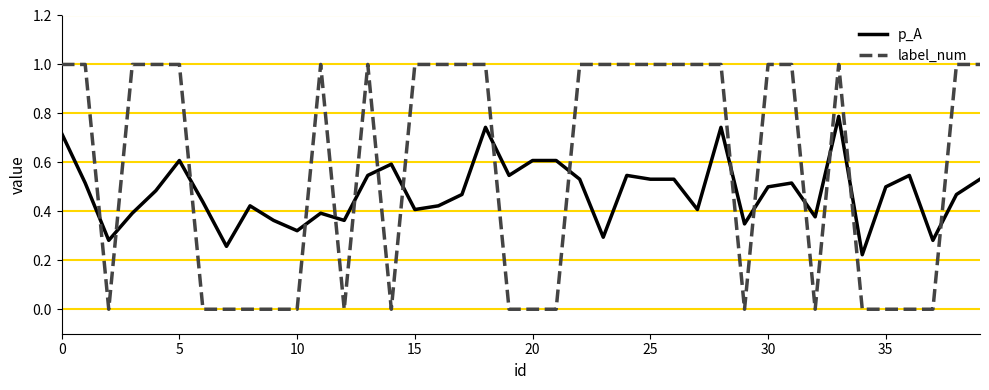

Which series has the widest spread of values?

label_num